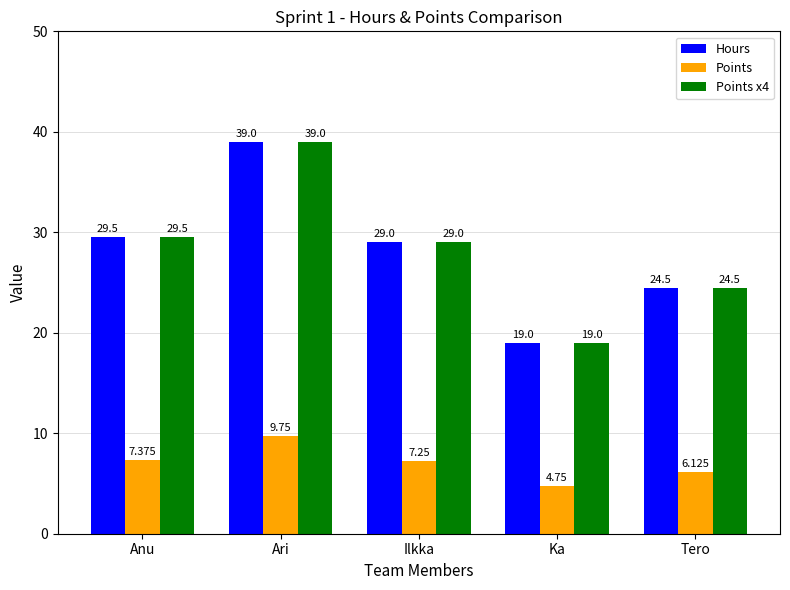

How many values in the Hours series are below 29?

2